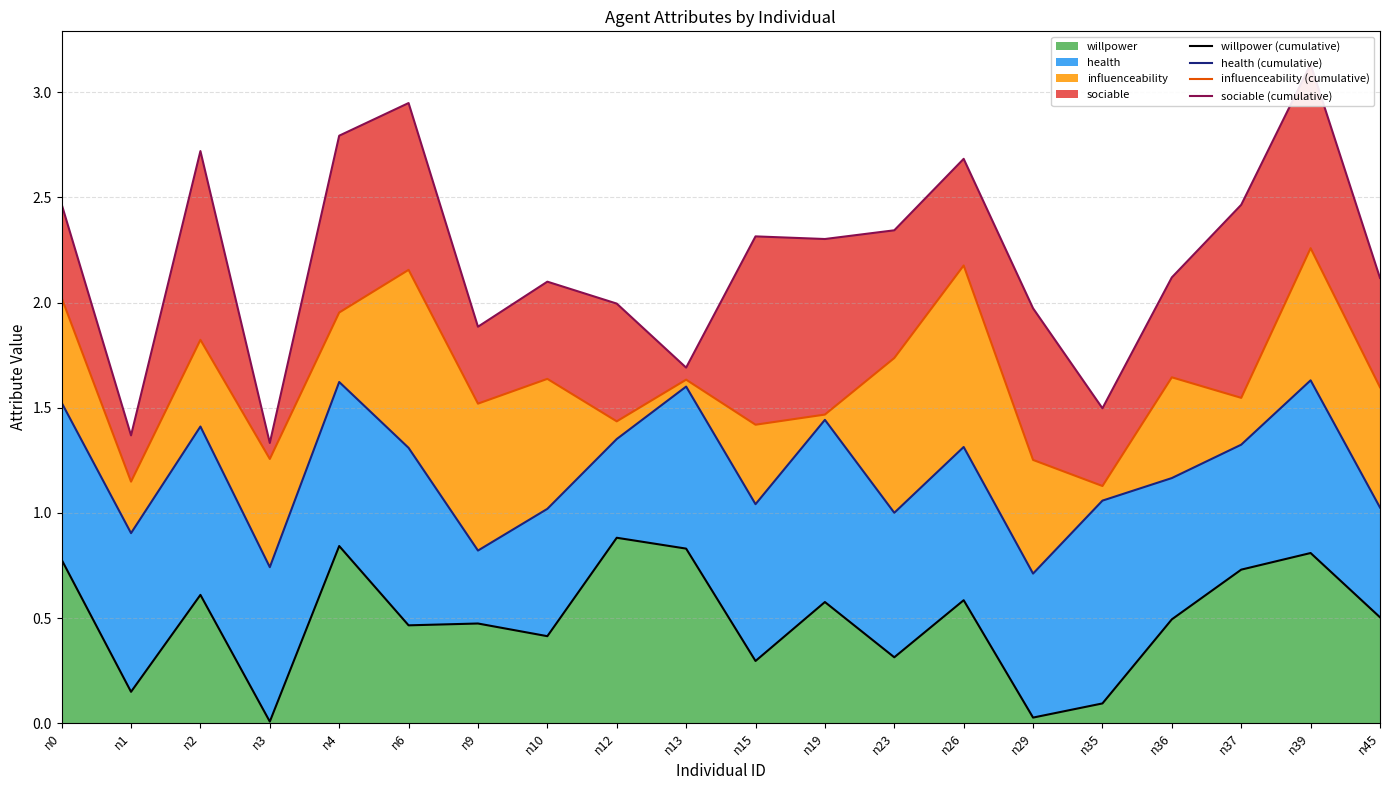

What is the sum of all sociable (cumulative) values?

44.2